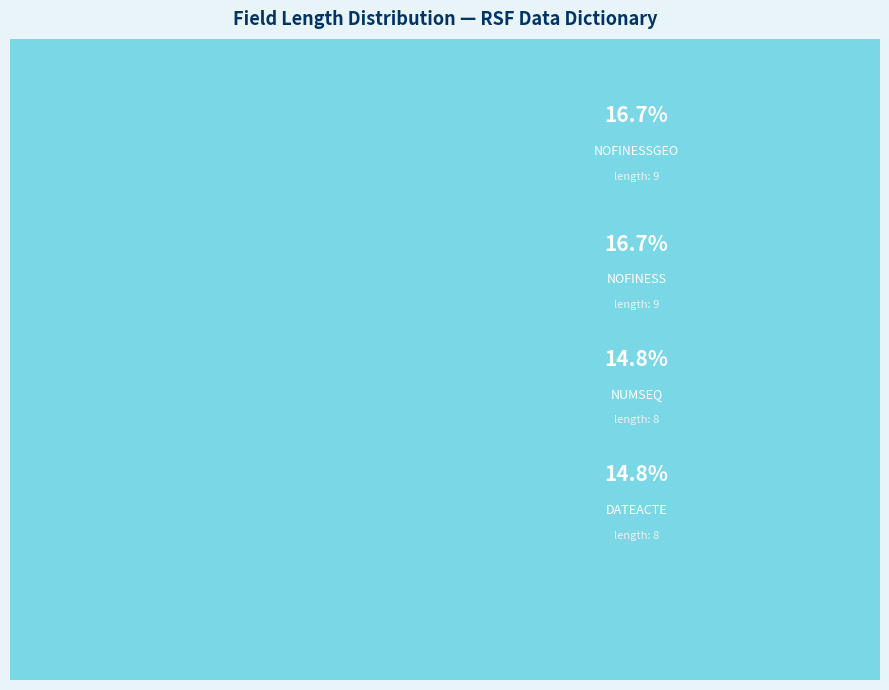

What is the smallest slice in the pie chart?

TYENR